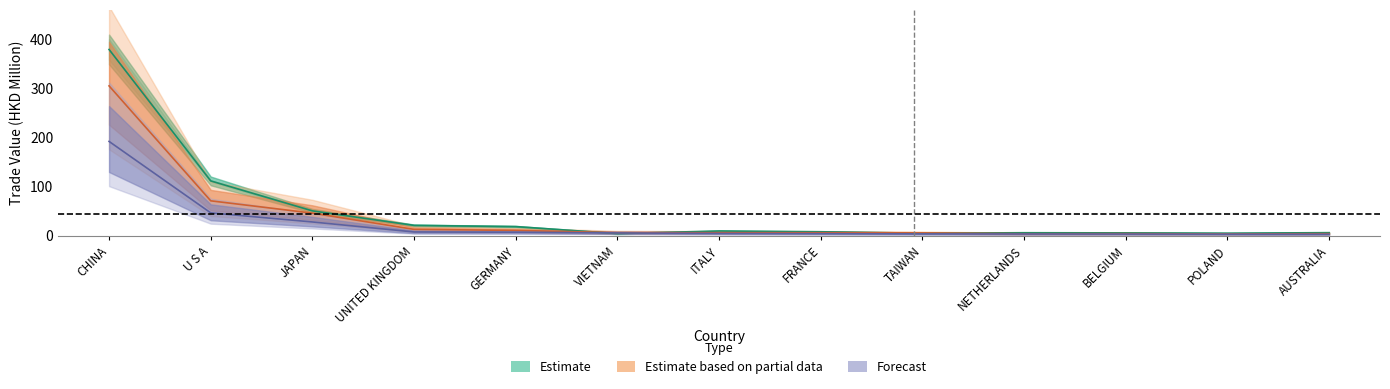

True or false: 201712 has a value of 4.6 at AUSTRALIA.

False